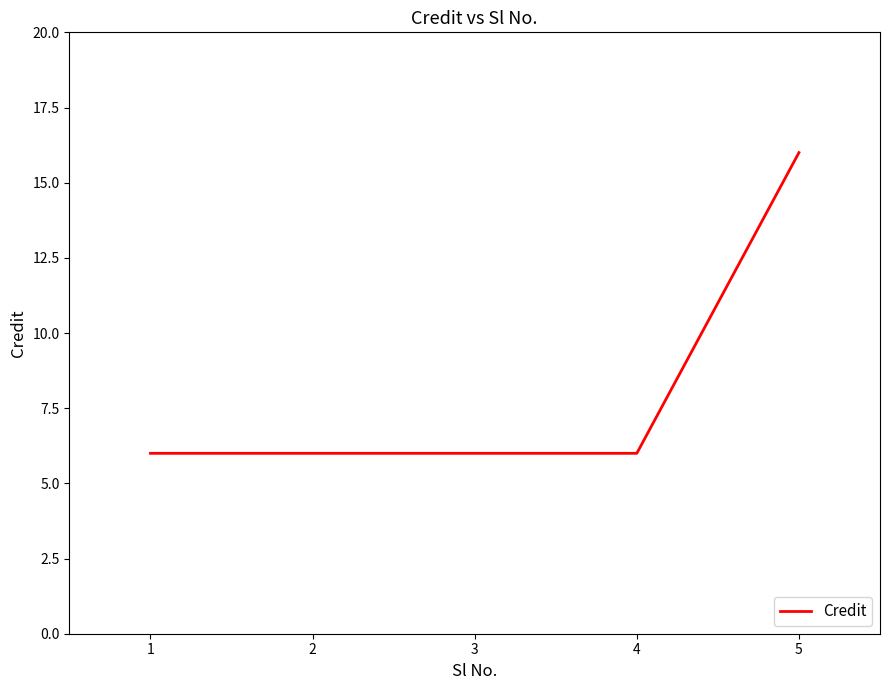

Approximately how many times larger is the value at 5 compared to 2?

2.7